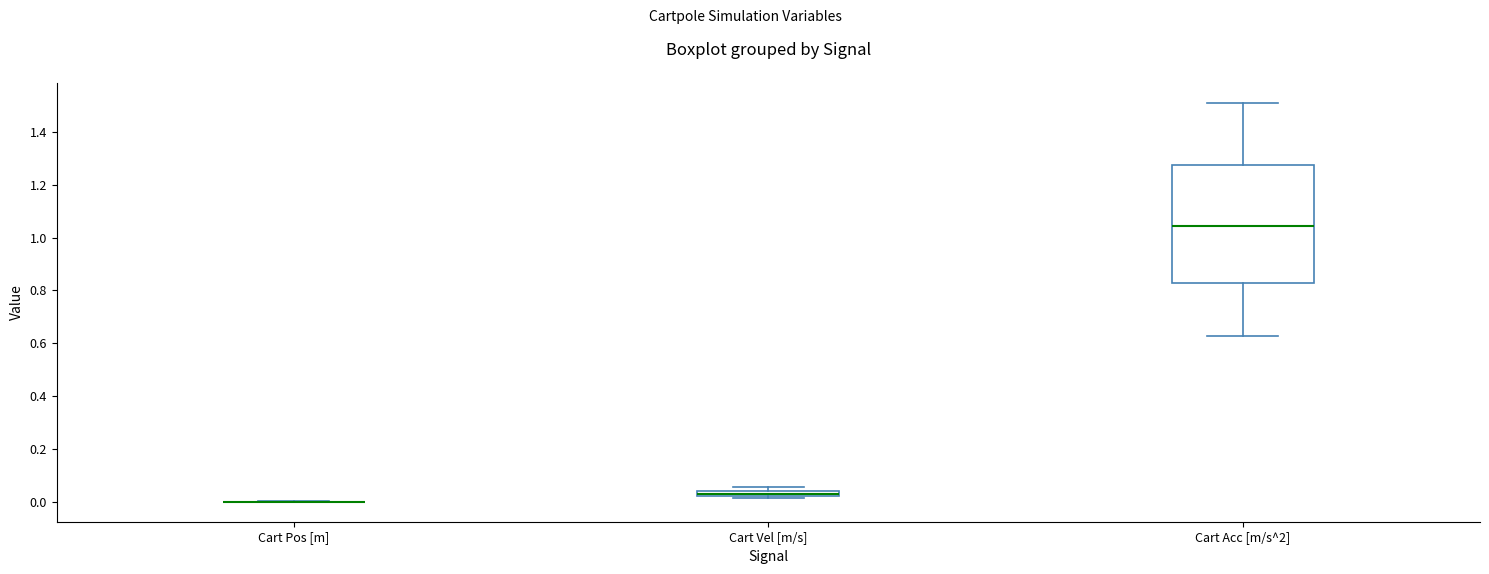

Which box is the tallest, from its lower edge to its upper edge?

Cart Acc [m/s^2]